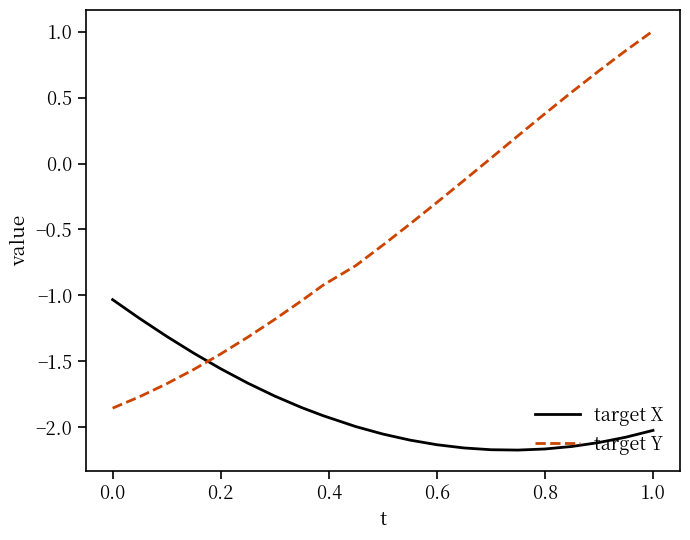

What is the greatest value displayed?

1.0